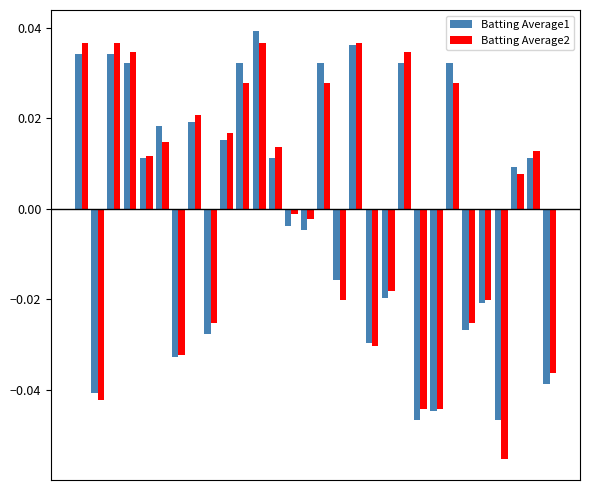

Which series has the widest spread of values?

Batting Average2